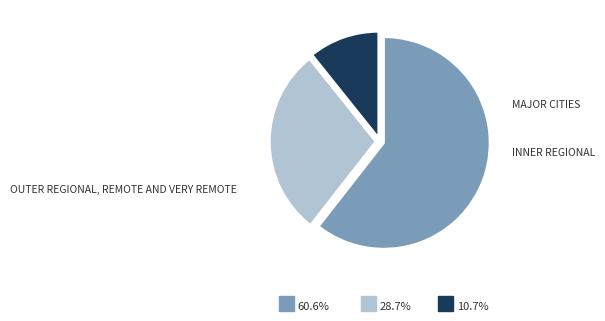

Is there any slice that represents more than half of the pie?

Yes